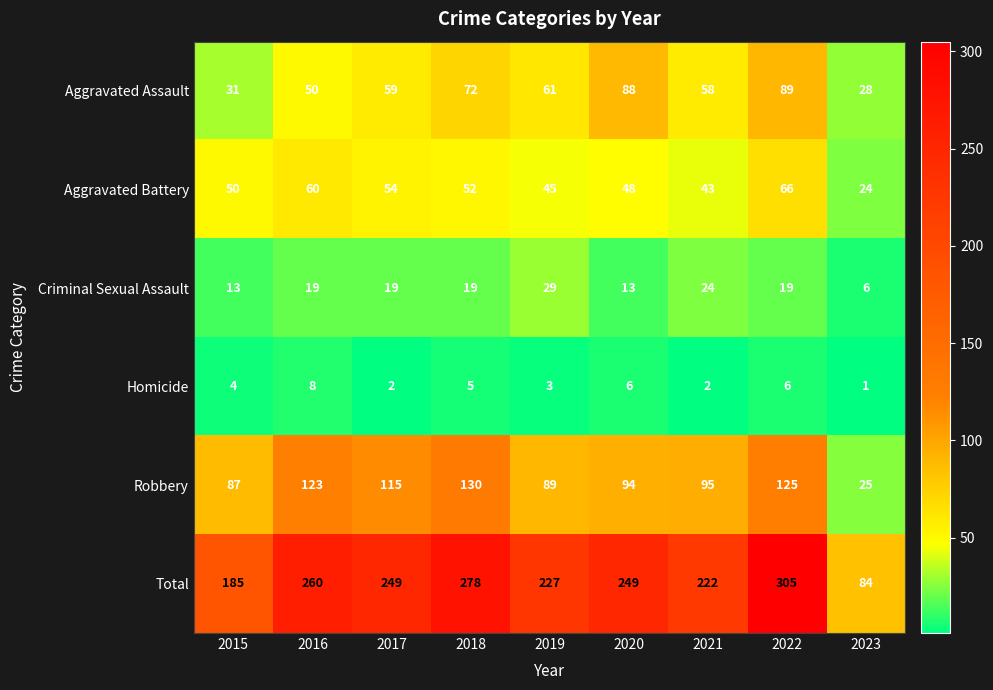

At 2022, list the series in order from largest to smallest.

Total, Robbery, Aggravated Assault, Aggravated Battery, Criminal Sexual Assault, Homicide